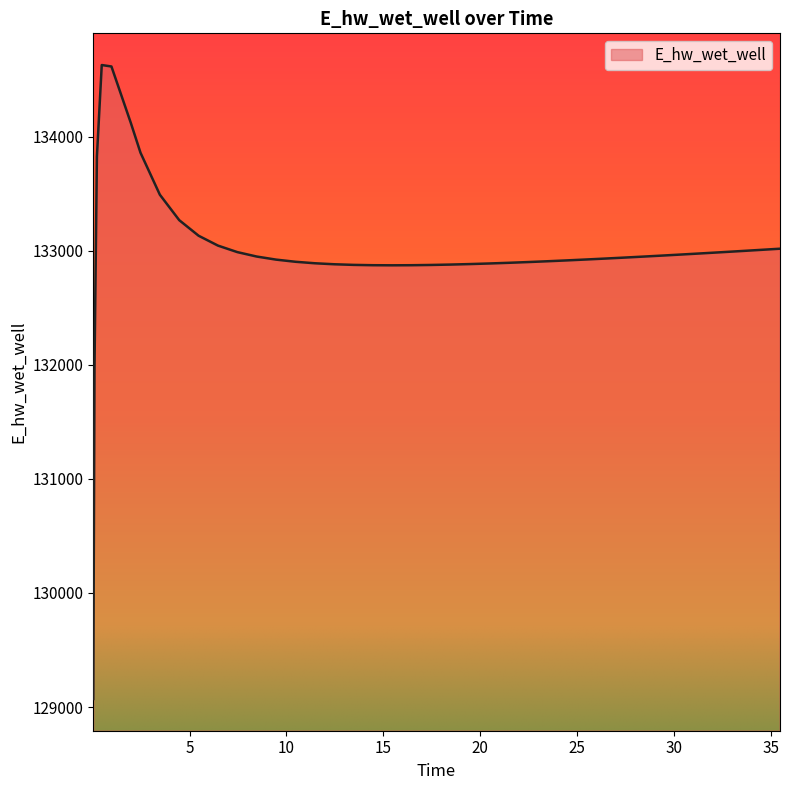

What is the maximum value shown in the chart?

134628.0